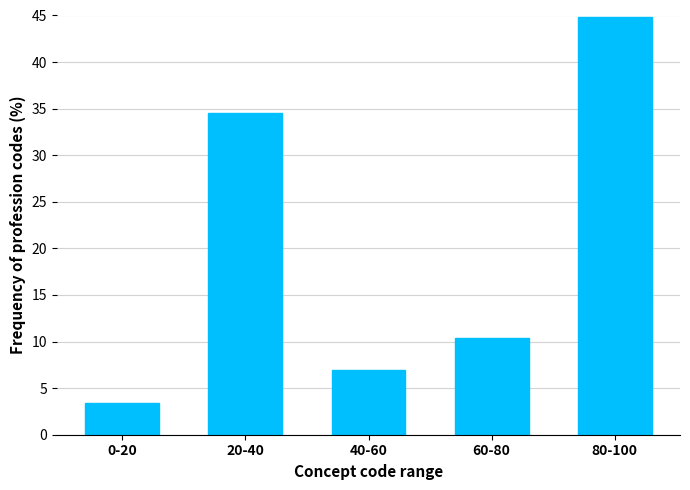

Reading left to right, list all the values displayed in this chart.

0-20=3.4	20-40=34.5	40-60=6.9	60-80=10.3	80-100=44.8